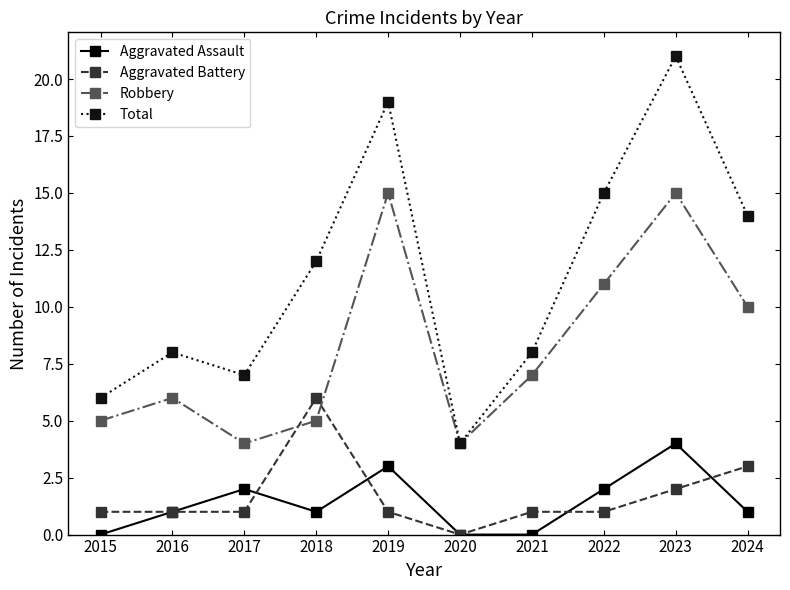

Where is the first local minimum for Total?

2017